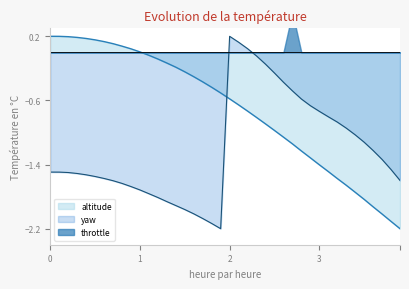

The altitude series shows -0.6 at 2. True or false?

True